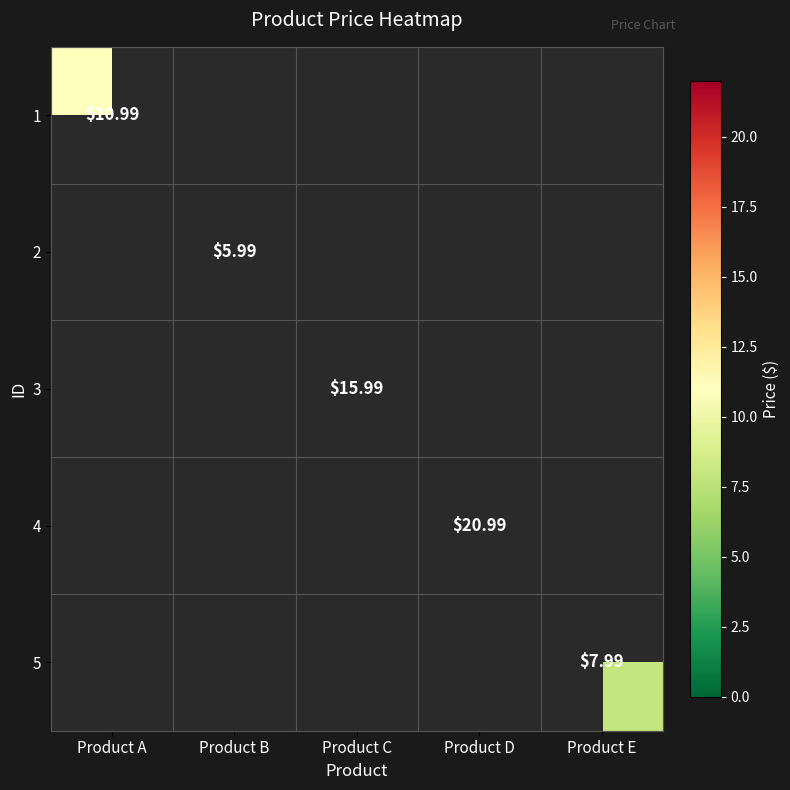

Is it true that 1 equals 11.0 at Product A?

True